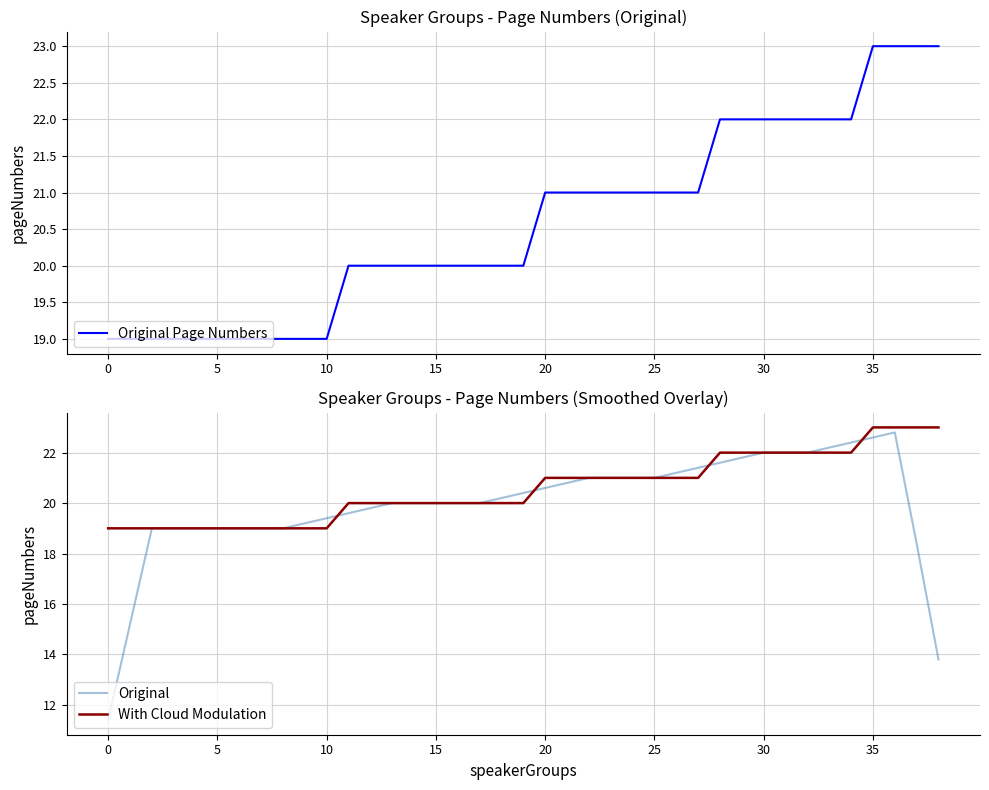

Does the chart display data point markers on the line(s)?

No